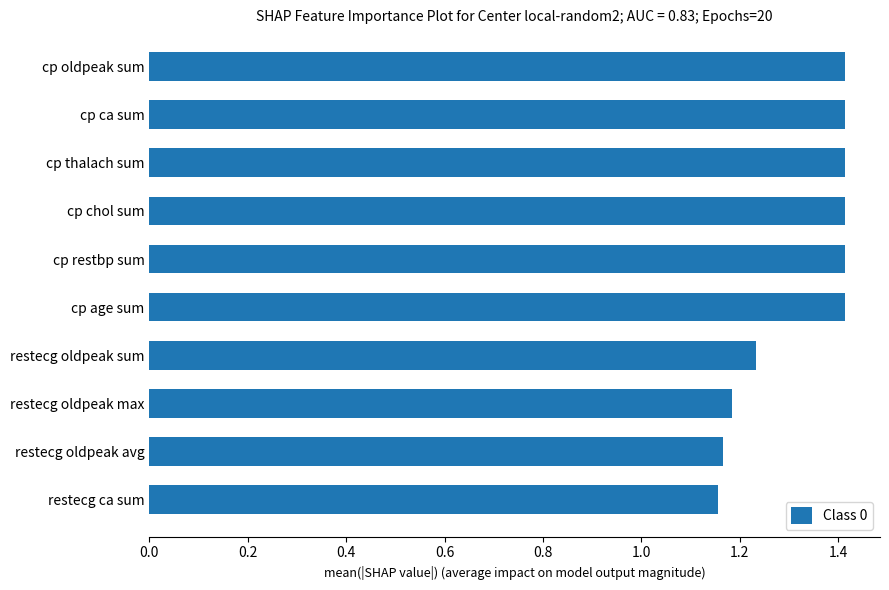

The value at restecg oldpeak avg is 1.8. True or false?

False